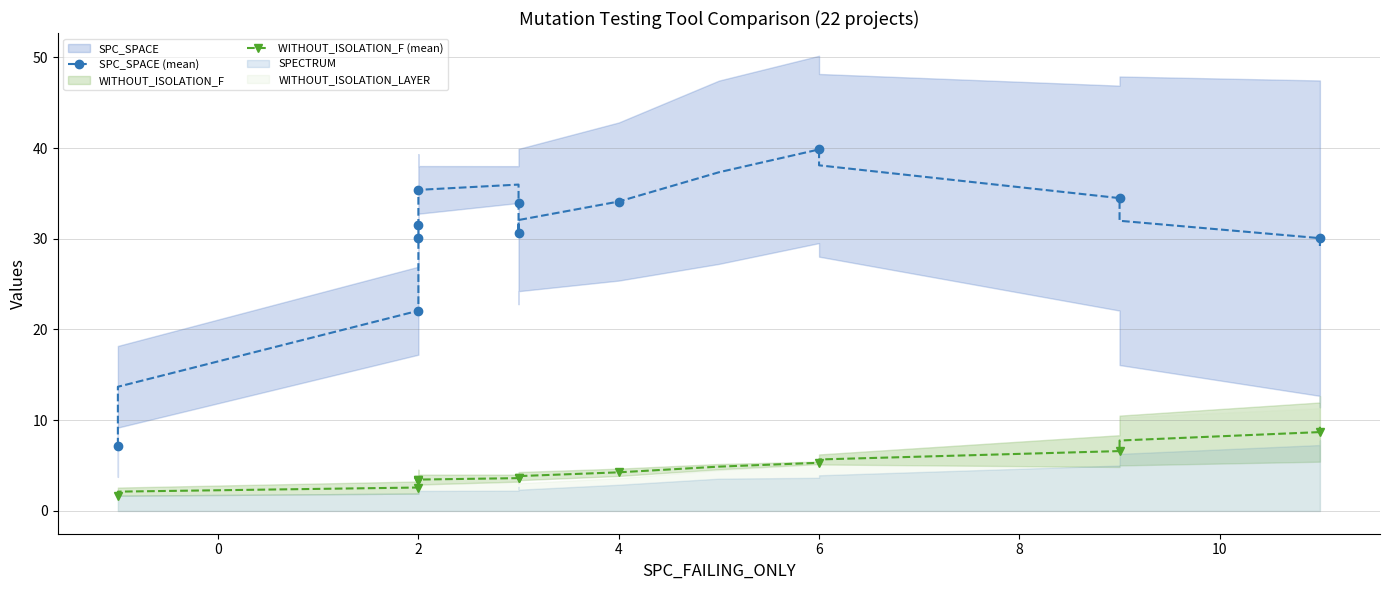

What is the smallest value displayed?

1.7